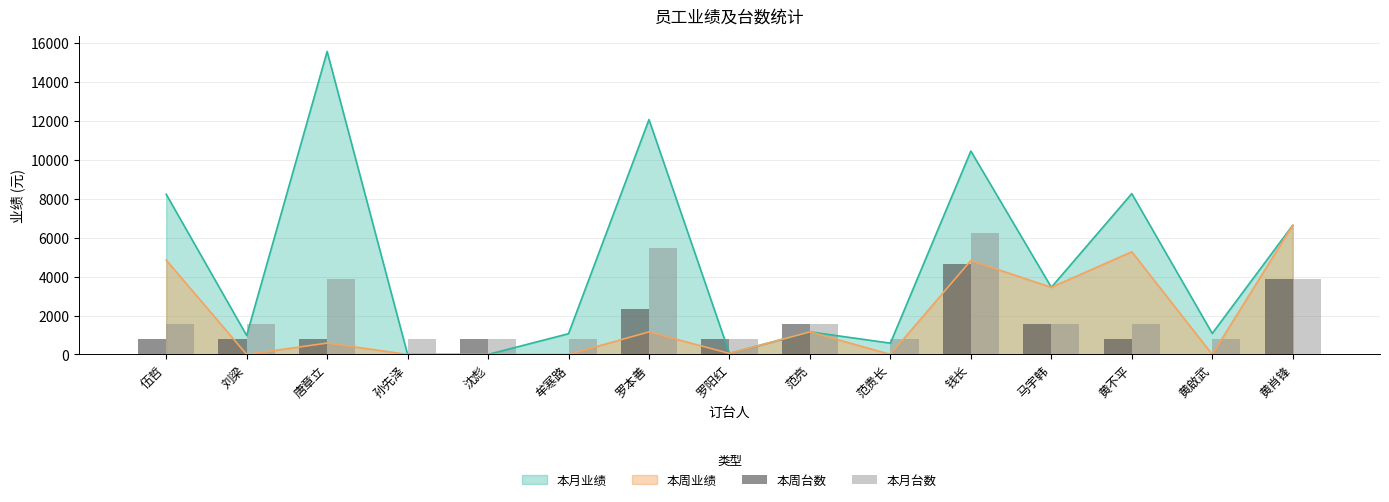

What is the label of the 13th bar from the right?

唐章立